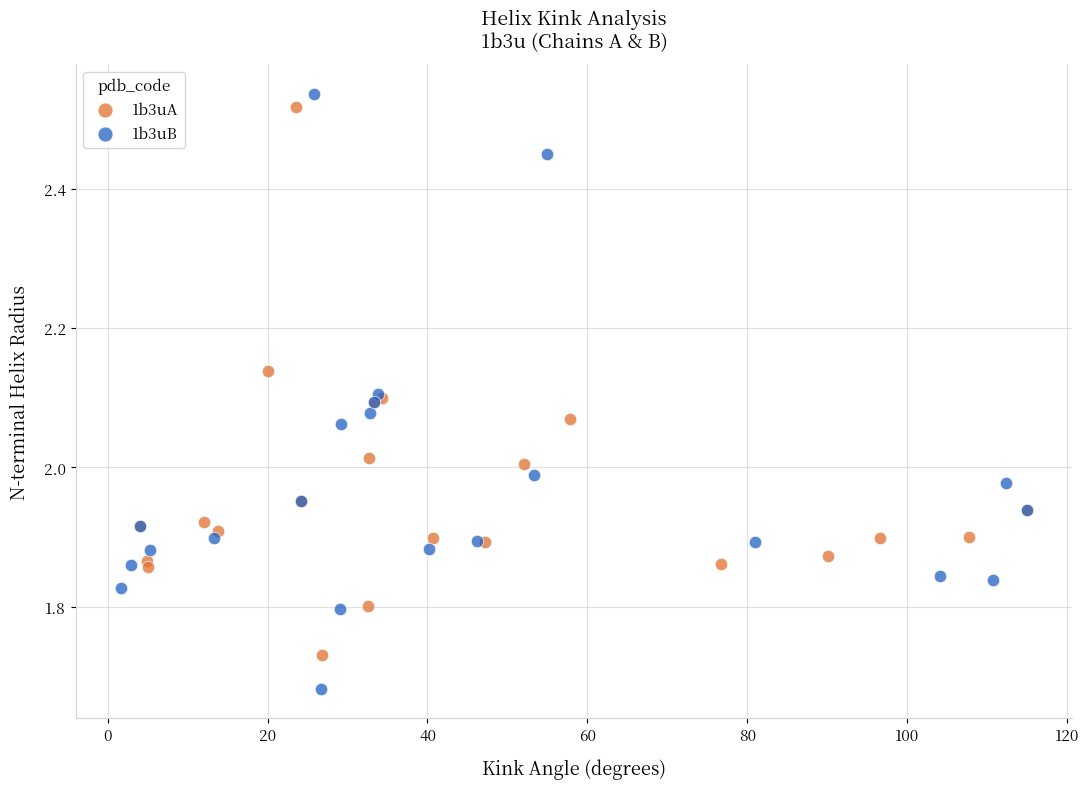

Which series has the widest spread of Y values?

1b3uB